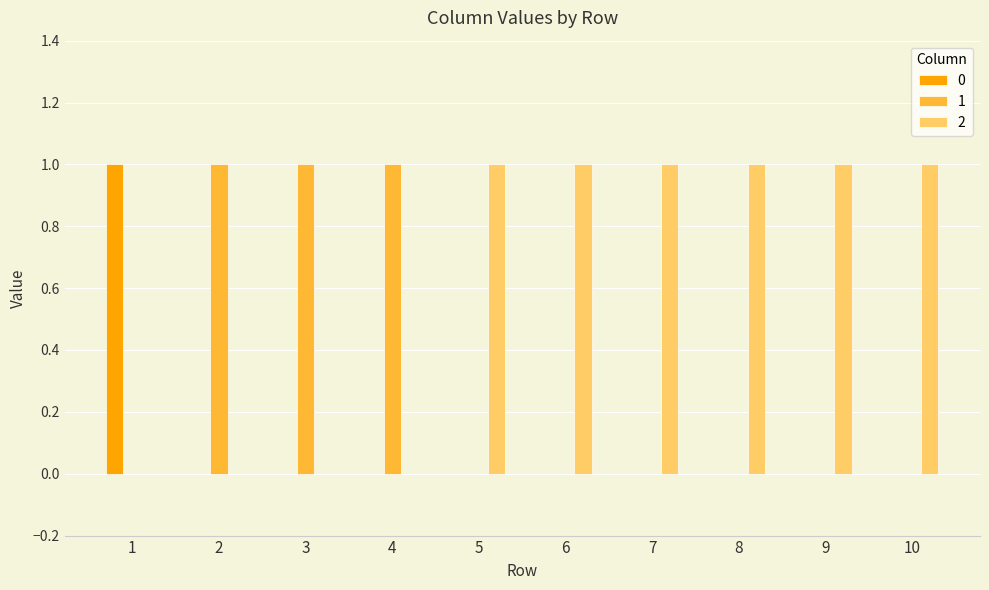

Are the bars horizontal?

No